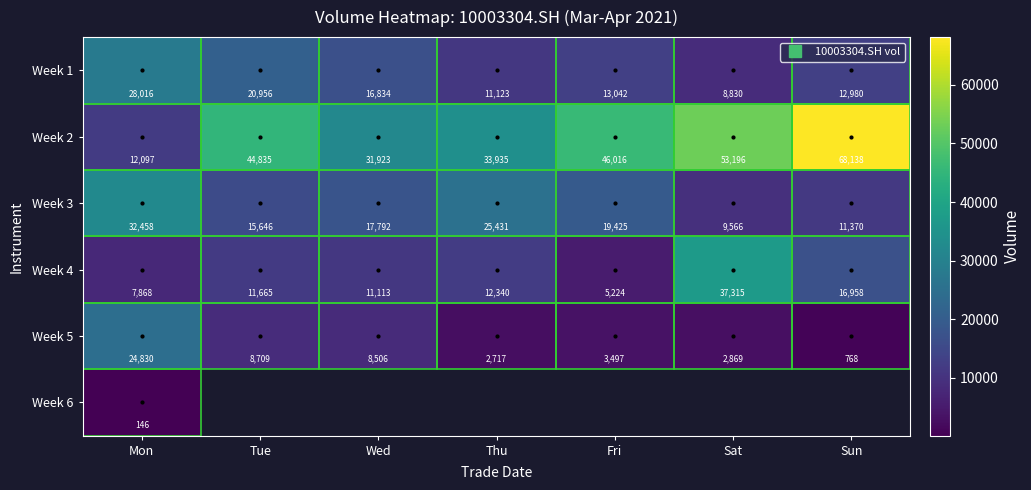

Where is Week 5 nearest to the value 12799?

Tue